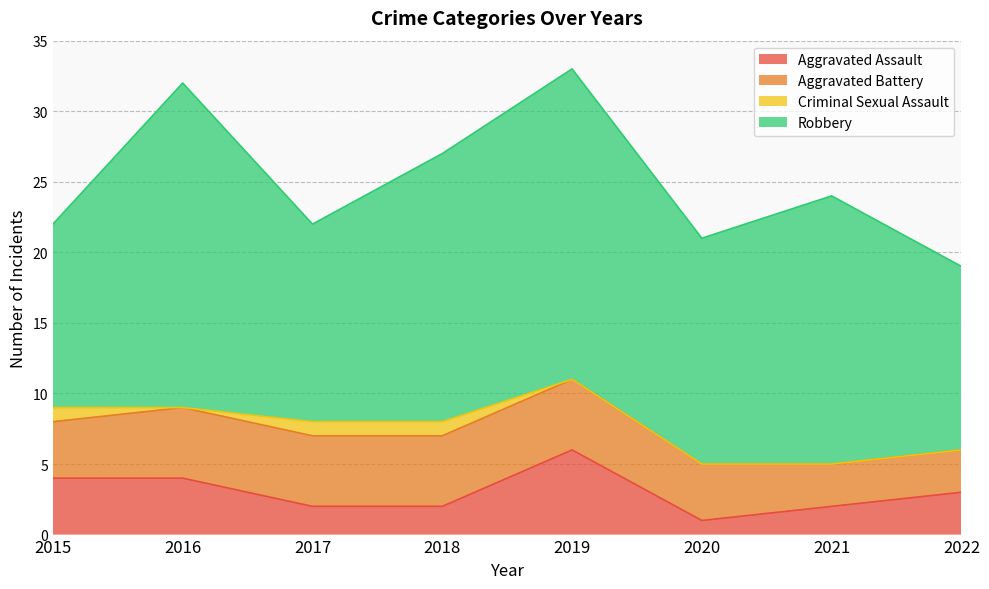

True or false: Robbery and Criminal Sexual Assault intersect in this chart.

False